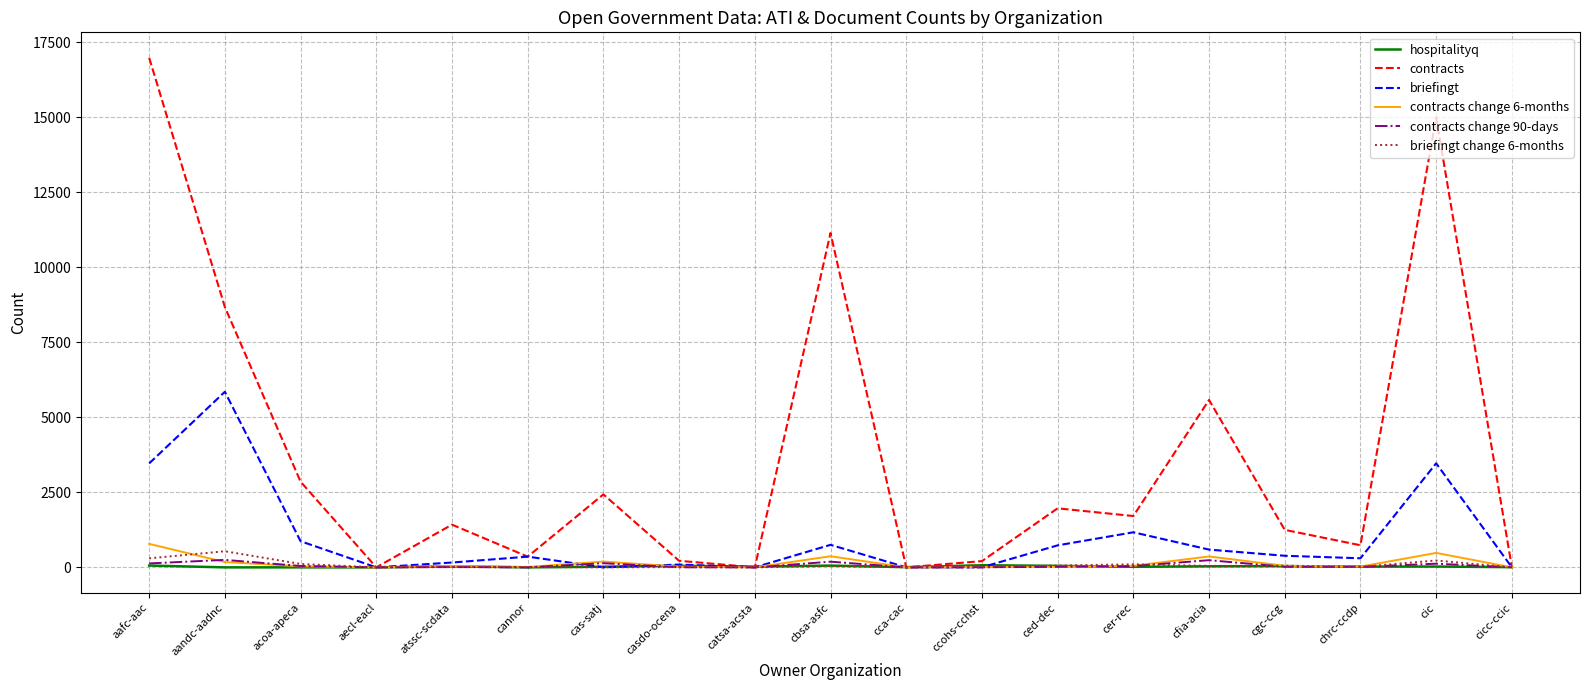

Is this an area chart (filled region under the line)?

No